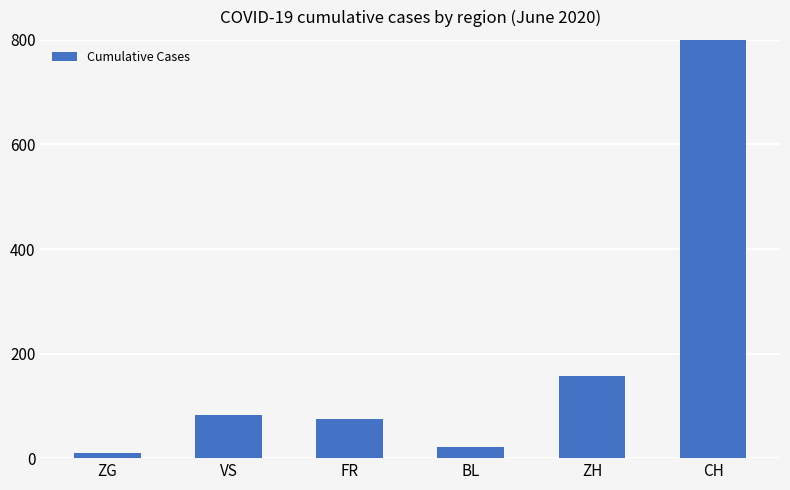

Which has a higher value, CH or ZH?

CH